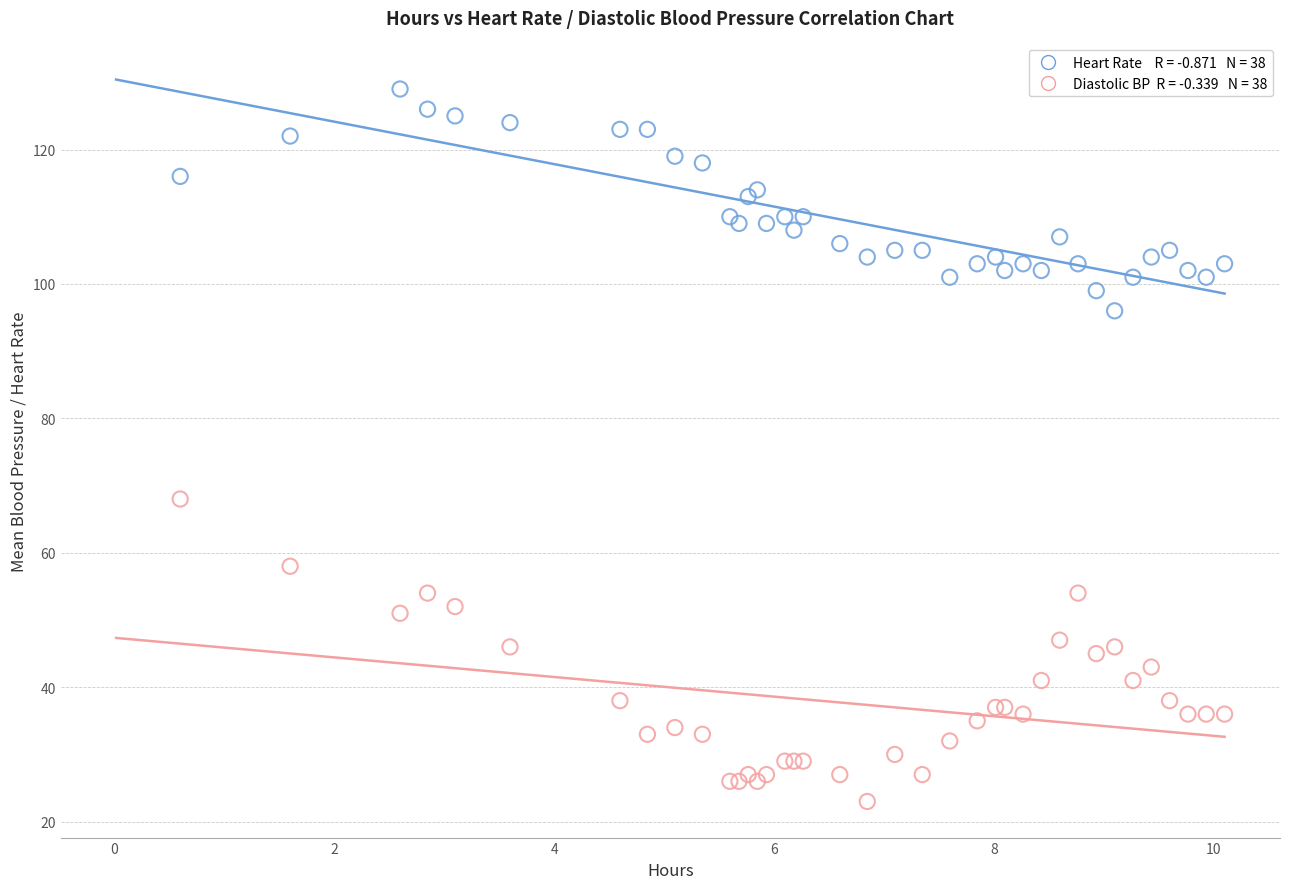

Across all series, what Y value is closest to 76?

68